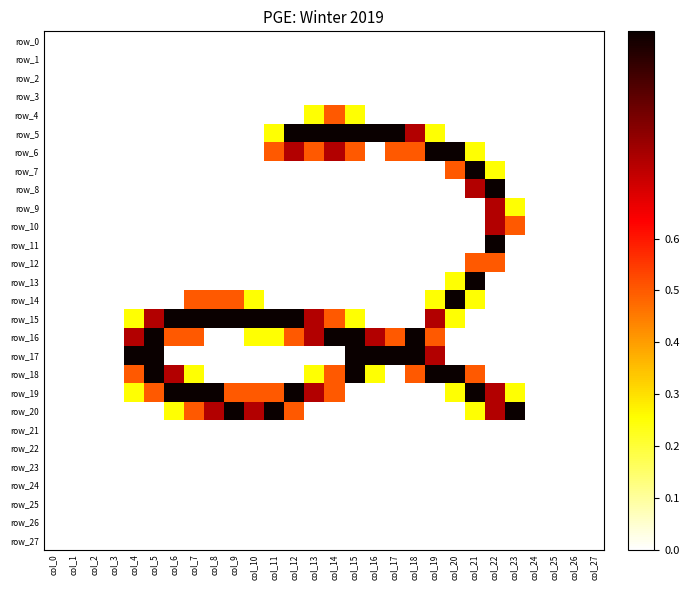

Reading right to left, what are all the values shown in this chart?

row_0: col_27=0.0	col_26=0.0	col_25=0.0	col_24=0.0	col_23=0.0	col_22=0.0	col_21=0.0	col_20=0.0	col_19=0.0	col_18=0.0	col_17=0.0	col_16=0.0	col_15=0.0	col_14=0.0	col_13=0.0	col_12=0.0	col_11=0.0	col_10=0.0	col_9=0.0	col_8=0.0	col_7=0.0	col_6=0.0	col_5=0.0	col_4=0.0	col_3=0.0	col_2=0.0	col_1=0.0	col_0=0.0
row_1: col_27=0.0	col_26=0.0	col_25=0.0	col_24=0.0	col_23=0.0	col_22=0.0	col_21=0.0	col_20=0.0	col_19=0.0	col_18=0.0	col_17=0.0	col_16=0.0	col_15=0.0	col_14=0.0	col_13=0.0	col_12=0.0	col_11=0.0	col_10=0.0	col_9=0.0	col_8=0.0	col_7=0.0	col_6=0.0	col_5=0.0	col_4=0.0	col_3=0.0	col_2=0.0	col_1=0.0	col_0=0.0
row_2: col_27=0.0	col_26=0.0	col_25=0.0	col_24=0.0	col_23=0.0	col_22=0.0	col_21=0.0	col_20=0.0	col_19=0.0	col_18=0.0	col_17=0.0	col_16=0.0	col_15=0.0	col_14=0.0	col_13=0.0	col_12=0.0	col_11=0.0	col_10=0.0	col_9=0.0	col_8=0.0	col_7=0.0	col_6=0.0	col_5=0.0	col_4=0.0	col_3=0.0	col_2=0.0	col_1=0.0	col_0=0.0
row_3: col_27=0.0	col_26=0.0	col_25=0.0	col_24=0.0	col_23=0.0	col_22=0.0	col_21=0.0	col_20=0.0	col_19=0.0	col_18=0.0	col_17=0.0	col_16=0.0	col_15=0.0	col_14=0.0	col_13=0.0	col_12=0.0	col_11=0.0	col_10=0.0	col_9=0.0	col_8=0.0	col_7=0.0	col_6=0.0	col_5=0.0	col_4=0.0	col_3=0.0	col_2=0.0	col_1=0.0	col_0=0.0
row_4: col_27=0.0	col_26=0.0	col_25=0.0	col_24=0.0	col_23=0.0	col_22=0.0	col_21=0.0	col_20=0.0	col_19=0.0	col_18=0.0	col_17=0.0	col_16=0.0	col_15=0.3	col_14=0.5	col_13=0.3	col_12=0.0	col_11=0.0	col_10=0.0	col_9=0.0	col_8=0.0	col_7=0.0	col_6=0.0	col_5=0.0	col_4=0.0	col_3=0.0	col_2=0.0	col_1=0.0	col_0=0.0
row_5: col_27=0.0	col_26=0.0	col_25=0.0	col_24=0.0	col_23=0.0	col_22=0.0	col_21=0.0	col_20=0.0	col_19=0.3	col_18=0.7	col_17=1.0	col_16=1.0	col_15=1.0	col_14=1.0	col_13=1.0	col_12=1.0	col_11=0.3	col_10=0.0	col_9=0.0	col_8=0.0	col_7=0.0	col_6=0.0	col_5=0.0	col_4=0.0	col_3=0.0	col_2=0.0	col_1=0.0	col_0=0.0
row_6: col_27=0.0	col_26=0.0	col_25=0.0	col_24=0.0	col_23=0.0	col_22=0.0	col_21=0.3	col_20=1.0	col_19=1.0	col_18=0.5	col_17=0.5	col_16=0.0	col_15=0.5	col_14=0.7	col_13=0.5	col_12=0.7	col_11=0.5	col_10=0.0	col_9=0.0	col_8=0.0	col_7=0.0	col_6=0.0	col_5=0.0	col_4=0.0	col_3=0.0	col_2=0.0	col_1=0.0	col_0=0.0
row_7: col_27=0.0	col_26=0.0	col_25=0.0	col_24=0.0	col_23=0.0	col_22=0.3	col_21=1.0	col_20=0.5	col_19=0.0	col_18=0.0	col_17=0.0	col_16=0.0	col_15=0.0	col_14=0.0	col_13=0.0	col_12=0.0	col_11=0.0	col_10=0.0	col_9=0.0	col_8=0.0	col_7=0.0	col_6=0.0	col_5=0.0	col_4=0.0	col_3=0.0	col_2=0.0	col_1=0.0	col_0=0.0
row_8: col_27=0.0	col_26=0.0	col_25=0.0	col_24=0.0	col_23=0.0	col_22=1.0	col_21=0.7	col_20=0.0	col_19=0.0	col_18=0.0	col_17=0.0	col_16=0.0	col_15=0.0	col_14=0.0	col_13=0.0	col_12=0.0	col_11=0.0	col_10=0.0	col_9=0.0	col_8=0.0	col_7=0.0	col_6=0.0	col_5=0.0	col_4=0.0	col_3=0.0	col_2=0.0	col_1=0.0	col_0=0.0
row_9: col_27=0.0	col_26=0.0	col_25=0.0	col_24=0.0	col_23=0.3	col_22=0.7	col_21=0.0	col_20=0.0	col_19=0.0	col_18=0.0	col_17=0.0	col_16=0.0	col_15=0.0	col_14=0.0	col_13=0.0	col_12=0.0	col_11=0.0	col_10=0.0	col_9=0.0	col_8=0.0	col_7=0.0	col_6=0.0	col_5=0.0	col_4=0.0	col_3=0.0	col_2=0.0	col_1=0.0	col_0=0.0
row_10: col_27=0.0	col_26=0.0	col_25=0.0	col_24=0.0	col_23=0.5	col_22=0.7	col_21=0.0	col_20=0.0	col_19=0.0	col_18=0.0	col_17=0.0	col_16=0.0	col_15=0.0	col_14=0.0	col_13=0.0	col_12=0.0	col_11=0.0	col_10=0.0	col_9=0.0	col_8=0.0	col_7=0.0	col_6=0.0	col_5=0.0	col_4=0.0	col_3=0.0	col_2=0.0	col_1=0.0	col_0=0.0
row_11: col_27=0.0	col_26=0.0	col_25=0.0	col_24=0.0	col_23=0.0	col_22=1.0	col_21=0.0	col_20=0.0	col_19=0.0	col_18=0.0	col_17=0.0	col_16=0.0	col_15=0.0	col_14=0.0	col_13=0.0	col_12=0.0	col_11=0.0	col_10=0.0	col_9=0.0	col_8=0.0	col_7=0.0	col_6=0.0	col_5=0.0	col_4=0.0	col_3=0.0	col_2=0.0	col_1=0.0	col_0=0.0
row_12: col_27=0.0	col_26=0.0	col_25=0.0	col_24=0.0	col_23=0.0	col_22=0.5	col_21=0.5	col_20=0.0	col_19=0.0	col_18=0.0	col_17=0.0	col_16=0.0	col_15=0.0	col_14=0.0	col_13=0.0	col_12=0.0	col_11=0.0	col_10=0.0	col_9=0.0	col_8=0.0	col_7=0.0	col_6=0.0	col_5=0.0	col_4=0.0	col_3=0.0	col_2=0.0	col_1=0.0	col_0=0.0
row_13: col_27=0.0	col_26=0.0	col_25=0.0	col_24=0.0	col_23=0.0	col_22=0.0	col_21=1.0	col_20=0.3	col_19=0.0	col_18=0.0	col_17=0.0	col_16=0.0	col_15=0.0	col_14=0.0	col_13=0.0	col_12=0.0	col_11=0.0	col_10=0.0	col_9=0.0	col_8=0.0	col_7=0.0	col_6=0.0	col_5=0.0	col_4=0.0	col_3=0.0	col_2=0.0	col_1=0.0	col_0=0.0
row_14: col_27=0.0	col_26=0.0	col_25=0.0	col_24=0.0	col_23=0.0	col_22=0.0	col_21=0.3	col_20=1.0	col_19=0.3	col_18=0.0	col_17=0.0	col_16=0.0	col_15=0.0	col_14=0.0	col_13=0.0	col_12=0.0	col_11=0.0	col_10=0.3	col_9=0.5	col_8=0.5	col_7=0.5	col_6=0.0	col_5=0.0	col_4=0.0	col_3=0.0	col_2=0.0	col_1=0.0	col_0=0.0
row_15: col_27=0.0	col_26=0.0	col_25=0.0	col_24=0.0	col_23=0.0	col_22=0.0	col_21=0.0	col_20=0.3	col_19=0.7	col_18=0.0	col_17=0.0	col_16=0.0	col_15=0.3	col_14=0.5	col_13=0.7	col_12=1.0	col_11=1.0	col_10=1.0	col_9=1.0	col_8=1.0	col_7=1.0	col_6=1.0	col_5=0.7	col_4=0.3	col_3=0.0	col_2=0.0	col_1=0.0	col_0=0.0
row_16: col_27=0.0	col_26=0.0	col_25=0.0	col_24=0.0	col_23=0.0	col_22=0.0	col_21=0.0	col_20=0.0	col_19=0.5	col_18=1.0	col_17=0.5	col_16=0.7	col_15=1.0	col_14=1.0	col_13=0.7	col_12=0.5	col_11=0.3	col_10=0.3	col_9=0.0	col_8=0.0	col_7=0.5	col_6=0.5	col_5=1.0	col_4=0.7	col_3=0.0	col_2=0.0	col_1=0.0	col_0=0.0
row_17: col_27=0.0	col_26=0.0	col_25=0.0	col_24=0.0	col_23=0.0	col_22=0.0	col_21=0.0	col_20=0.0	col_19=0.7	col_18=1.0	col_17=1.0	col_16=1.0	col_15=1.0	col_14=0.0	col_13=0.0	col_12=0.0	col_11=0.0	col_10=0.0	col_9=0.0	col_8=0.0	col_7=0.0	col_6=0.0	col_5=1.0	col_4=1.0	col_3=0.0	col_2=0.0	col_1=0.0	col_0=0.0
row_18: col_27=0.0	col_26=0.0	col_25=0.0	col_24=0.0	col_23=0.0	col_22=0.0	col_21=0.5	col_20=1.0	col_19=1.0	col_18=0.5	col_17=0.0	col_16=0.3	col_15=1.0	col_14=0.5	col_13=0.3	col_12=0.0	col_11=0.0	col_10=0.0	col_9=0.0	col_8=0.0	col_7=0.3	col_6=0.7	col_5=1.0	col_4=0.5	col_3=0.0	col_2=0.0	col_1=0.0	col_0=0.0
row_19: col_27=0.0	col_26=0.0	col_25=0.0	col_24=0.0	col_23=0.3	col_22=0.7	col_21=1.0	col_20=0.3	col_19=0.0	col_18=0.0	col_17=0.0	col_16=0.0	col_15=0.0	col_14=0.5	col_13=0.7	col_12=1.0	col_11=0.5	col_10=0.5	col_9=0.5	col_8=1.0	col_7=1.0	col_6=1.0	col_5=0.5	col_4=0.3	col_3=0.0	col_2=0.0	col_1=0.0	col_0=0.0
row_20: col_27=0.0	col_26=0.0	col_25=0.0	col_24=0.0	col_23=1.0	col_22=0.7	col_21=0.3	col_20=0.0	col_19=0.0	col_18=0.0	col_17=0.0	col_16=0.0	col_15=0.0	col_14=0.0	col_13=0.0	col_12=0.5	col_11=1.0	col_10=0.7	col_9=1.0	col_8=0.7	col_7=0.5	col_6=0.3	col_5=0.0	col_4=0.0	col_3=0.0	col_2=0.0	col_1=0.0	col_0=0.0
row_21: col_27=0.0	col_26=0.0	col_25=0.0	col_24=0.0	col_23=0.0	col_22=0.0	col_21=0.0	col_20=0.0	col_19=0.0	col_18=0.0	col_17=0.0	col_16=0.0	col_15=0.0	col_14=0.0	col_13=0.0	col_12=0.0	col_11=0.0	col_10=0.0	col_9=0.0	col_8=0.0	col_7=0.0	col_6=0.0	col_5=0.0	col_4=0.0	col_3=0.0	col_2=0.0	col_1=0.0	col_0=0.0
row_22: col_27=0.0	col_26=0.0	col_25=0.0	col_24=0.0	col_23=0.0	col_22=0.0	col_21=0.0	col_20=0.0	col_19=0.0	col_18=0.0	col_17=0.0	col_16=0.0	col_15=0.0	col_14=0.0	col_13=0.0	col_12=0.0	col_11=0.0	col_10=0.0	col_9=0.0	col_8=0.0	col_7=0.0	col_6=0.0	col_5=0.0	col_4=0.0	col_3=0.0	col_2=0.0	col_1=0.0	col_0=0.0
row_23: col_27=0.0	col_26=0.0	col_25=0.0	col_24=0.0	col_23=0.0	col_22=0.0	col_21=0.0	col_20=0.0	col_19=0.0	col_18=0.0	col_17=0.0	col_16=0.0	col_15=0.0	col_14=0.0	col_13=0.0	col_12=0.0	col_11=0.0	col_10=0.0	col_9=0.0	col_8=0.0	col_7=0.0	col_6=0.0	col_5=0.0	col_4=0.0	col_3=0.0	col_2=0.0	col_1=0.0	col_0=0.0
row_24: col_27=0.0	col_26=0.0	col_25=0.0	col_24=0.0	col_23=0.0	col_22=0.0	col_21=0.0	col_20=0.0	col_19=0.0	col_18=0.0	col_17=0.0	col_16=0.0	col_15=0.0	col_14=0.0	col_13=0.0	col_12=0.0	col_11=0.0	col_10=0.0	col_9=0.0	col_8=0.0	col_7=0.0	col_6=0.0	col_5=0.0	col_4=0.0	col_3=0.0	col_2=0.0	col_1=0.0	col_0=0.0
row_25: col_27=0.0	col_26=0.0	col_25=0.0	col_24=0.0	col_23=0.0	col_22=0.0	col_21=0.0	col_20=0.0	col_19=0.0	col_18=0.0	col_17=0.0	col_16=0.0	col_15=0.0	col_14=0.0	col_13=0.0	col_12=0.0	col_11=0.0	col_10=0.0	col_9=0.0	col_8=0.0	col_7=0.0	col_6=0.0	col_5=0.0	col_4=0.0	col_3=0.0	col_2=0.0	col_1=0.0	col_0=0.0
row_26: col_27=0.0	col_26=0.0	col_25=0.0	col_24=0.0	col_23=0.0	col_22=0.0	col_21=0.0	col_20=0.0	col_19=0.0	col_18=0.0	col_17=0.0	col_16=0.0	col_15=0.0	col_14=0.0	col_13=0.0	col_12=0.0	col_11=0.0	col_10=0.0	col_9=0.0	col_8=0.0	col_7=0.0	col_6=0.0	col_5=0.0	col_4=0.0	col_3=0.0	col_2=0.0	col_1=0.0	col_0=0.0
row_27: col_27=0.0	col_26=0.0	col_25=0.0	col_24=0.0	col_23=0.0	col_22=0.0	col_21=0.0	col_20=0.0	col_19=0.0	col_18=0.0	col_17=0.0	col_16=0.0	col_15=0.0	col_14=0.0	col_13=0.0	col_12=0.0	col_11=0.0	col_10=0.0	col_9=0.0	col_8=0.0	col_7=0.0	col_6=0.0	col_5=0.0	col_4=0.0	col_3=0.0	col_2=0.0	col_1=0.0	col_0=0.0